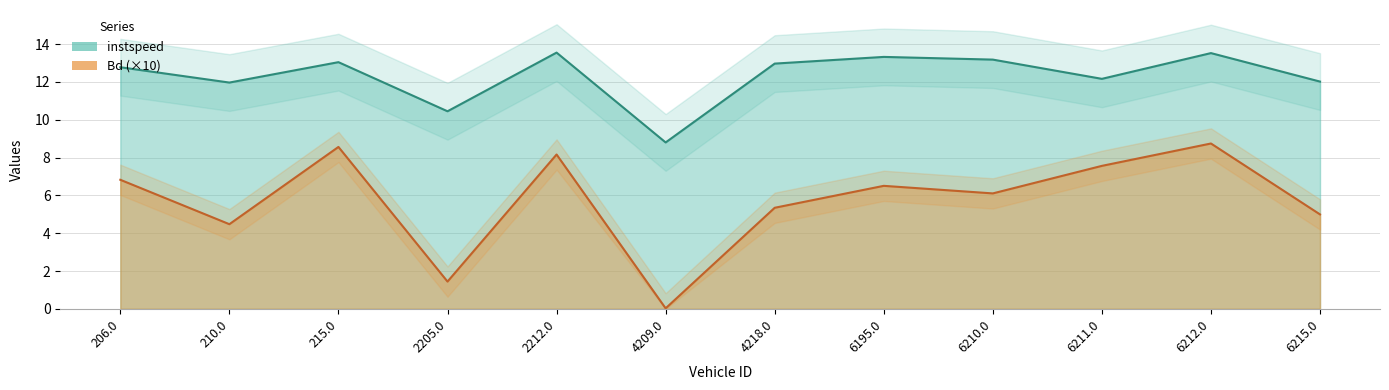

Which series has the largest total across all categories?

instspeed